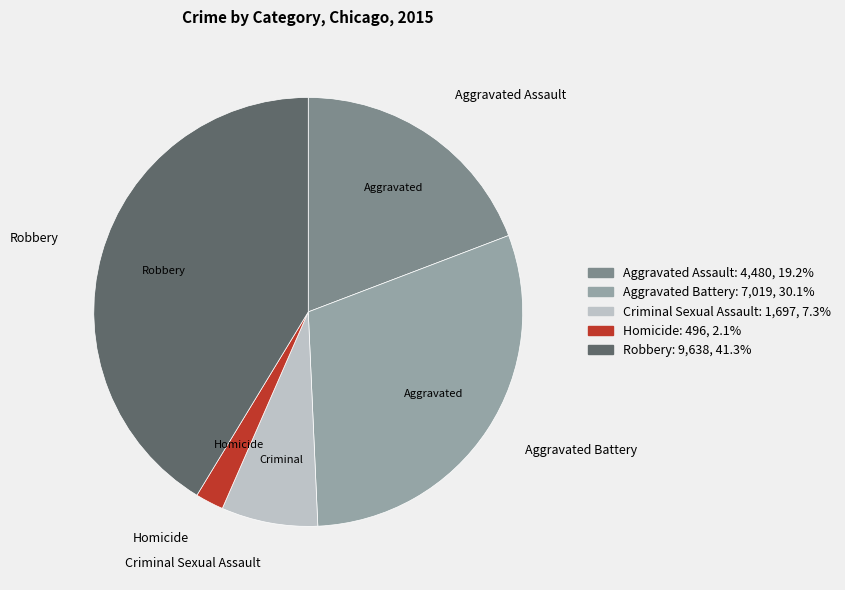

Between Robbery and Homicide, which is larger?

Robbery